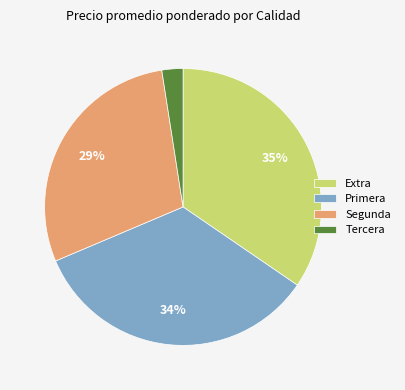

Count the number of slices in the pie.

4